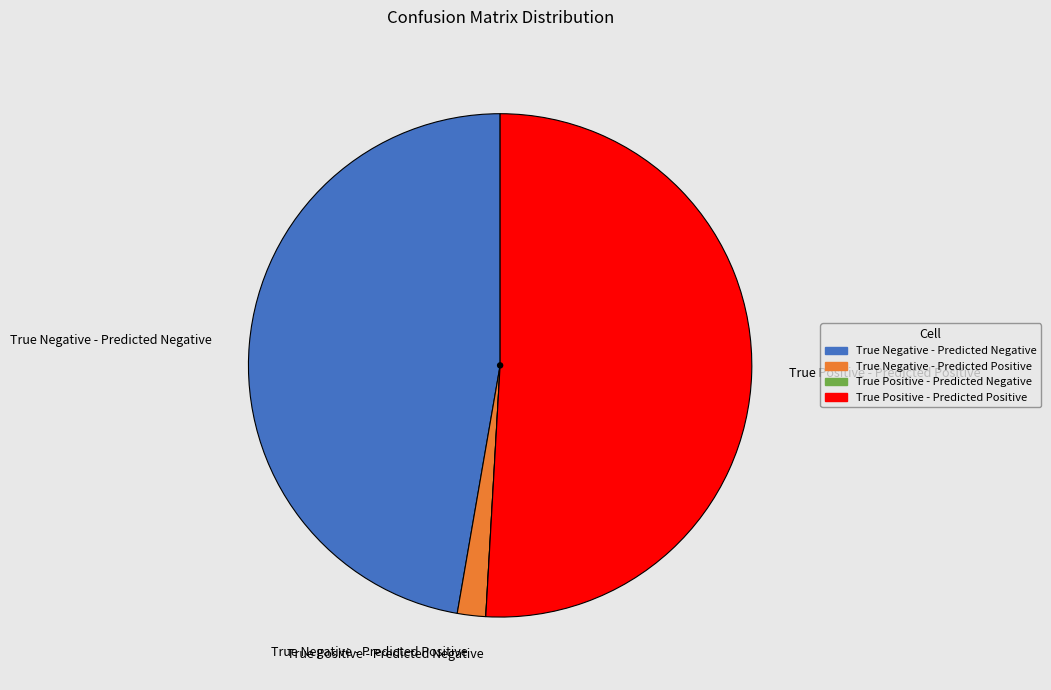

True or false: True Negative - Predicted Negative accounts for 47% of the total.

True